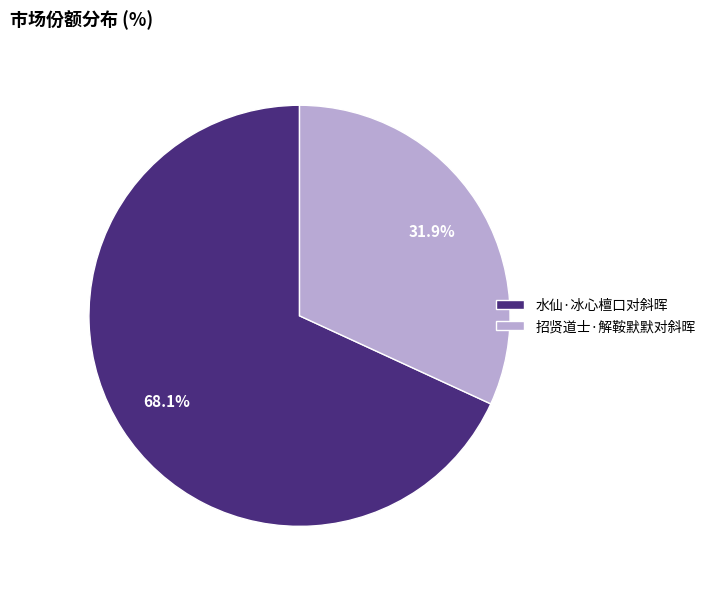

Does any single category account for the majority?

Yes